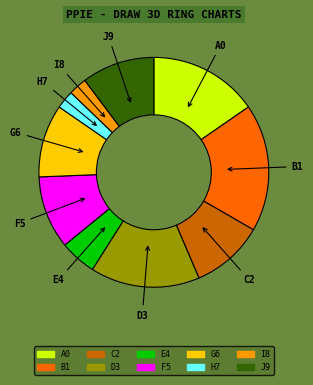

Is there any slice that represents more than half of the pie?

No